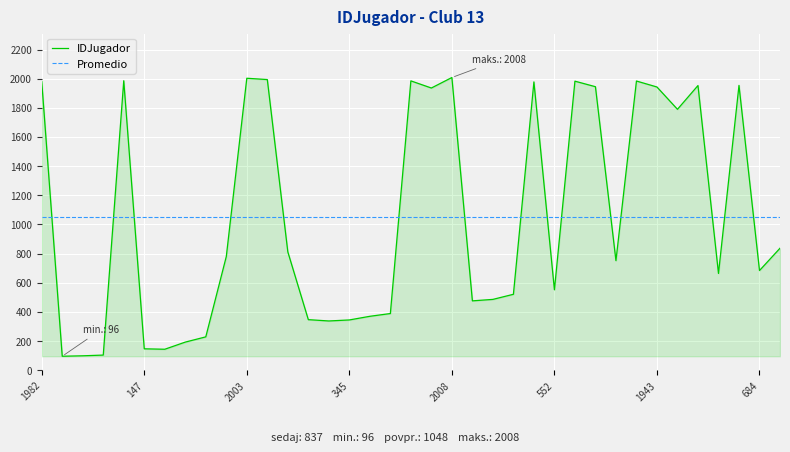

Where is the first local maximum?

1986